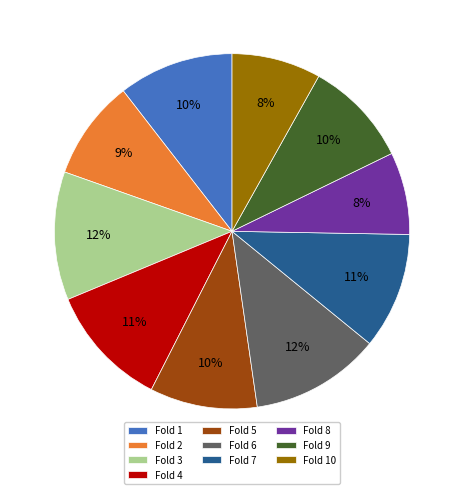

To the nearest percent, what is the average slice percentage?

10%